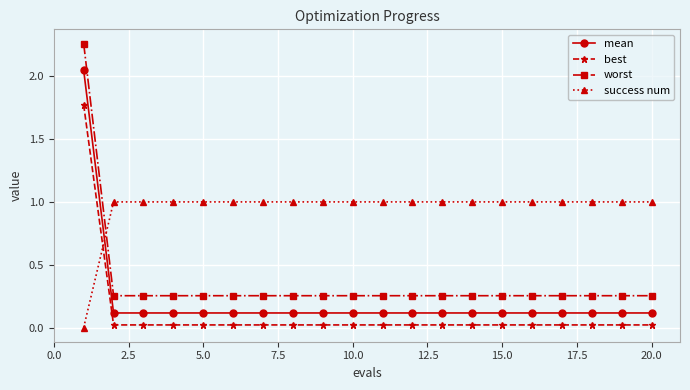

List the series in order of their peak value, highest first.

worst, mean, best, success num